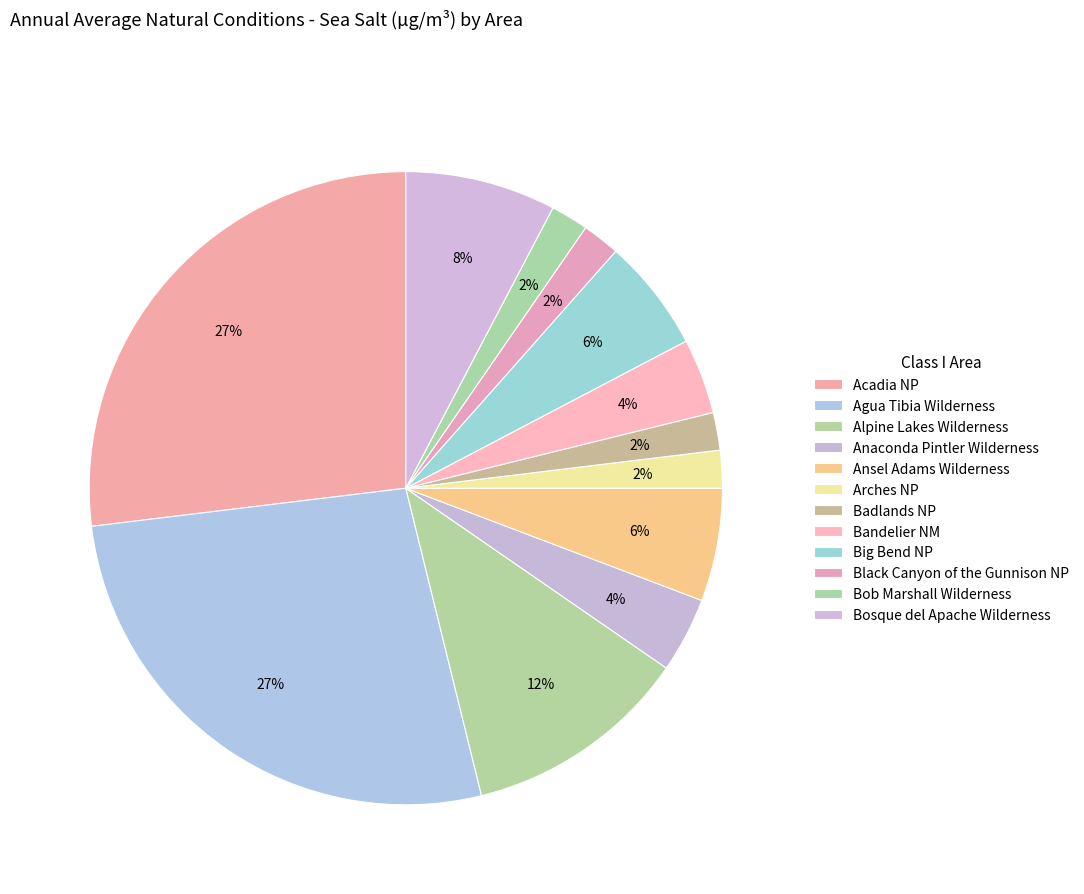

To the nearest percent, what portion does Agua Tibia Wilderness represent?

27%